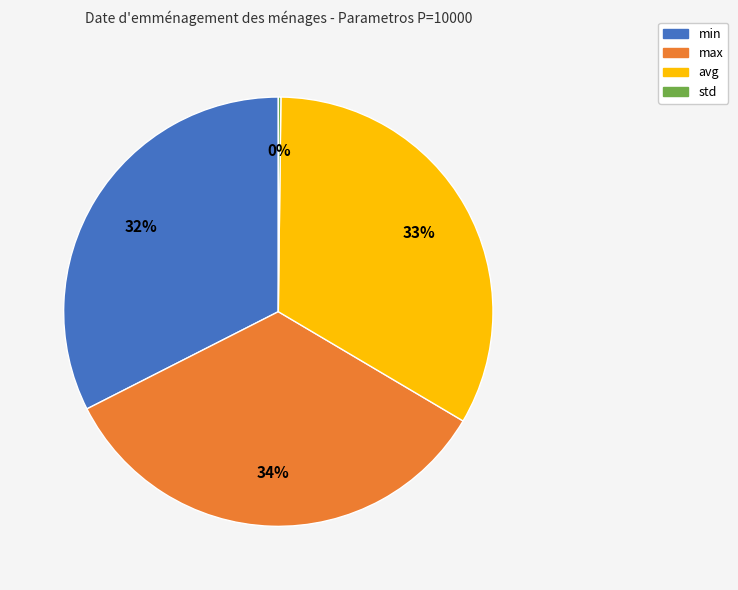

Between max and min, which is larger?

max